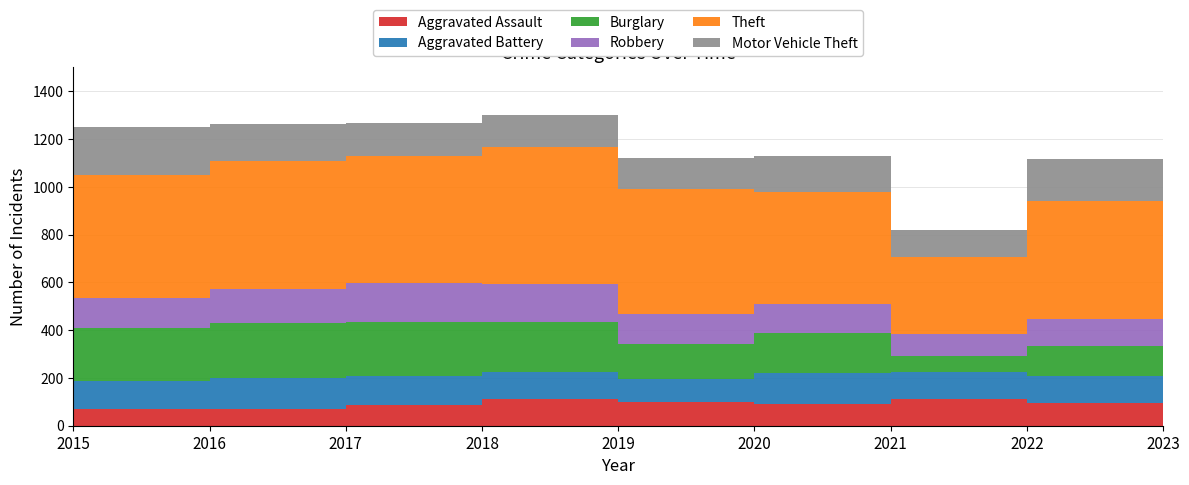

Reading left to right, transcribe all the data shown in this chart.

Aggravated Assault: 70	70	87	110	100	92	113	97	98
Aggravated Battery: 119	129	123	114	96	128	113	112	111
Burglary: 219	232	225	210	147	170	65	126	73
Robbery: 126	141	161	158	126	118	93	111	88
Theft: 515	535	532	573	522	471	324	496	455
Motor Vehicle Theft: 201	154	139	137	130	152	113	175	303